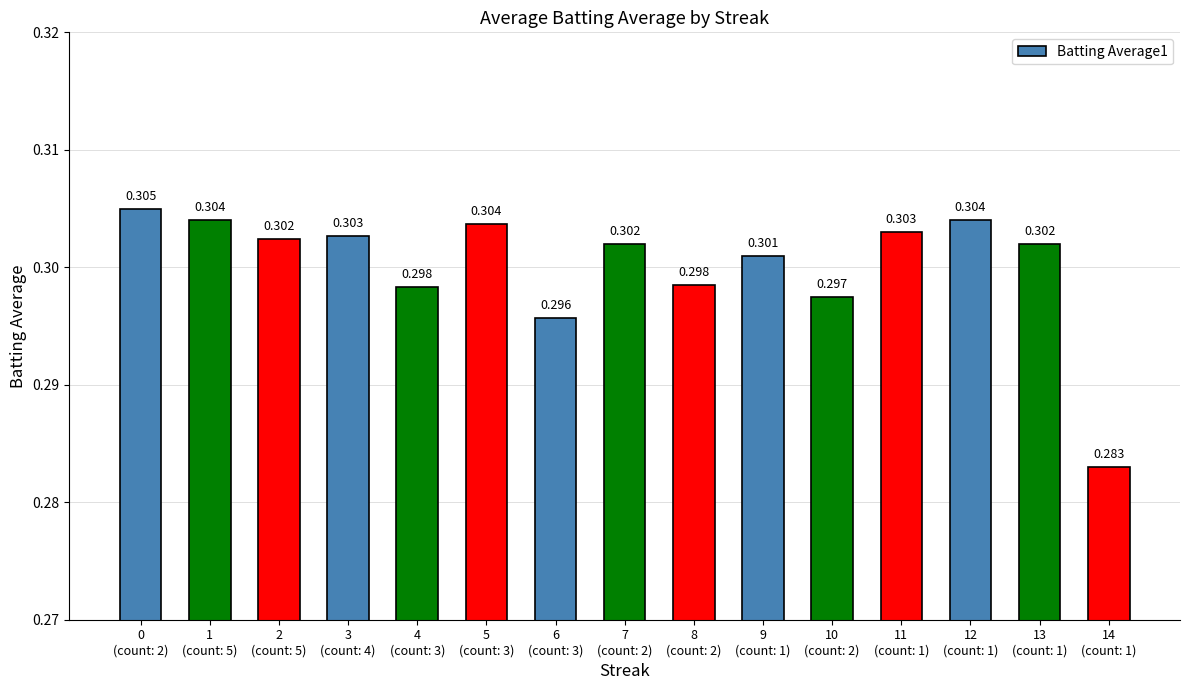

How many bars are there in total?

15